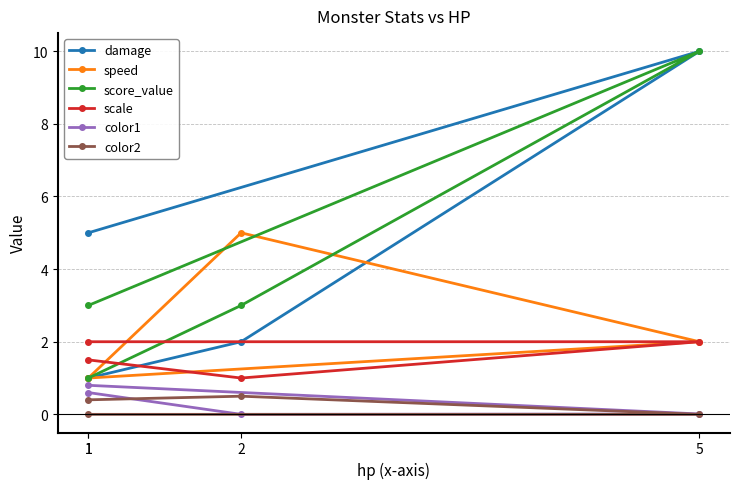

What is the total value across all series at 1?

5.5